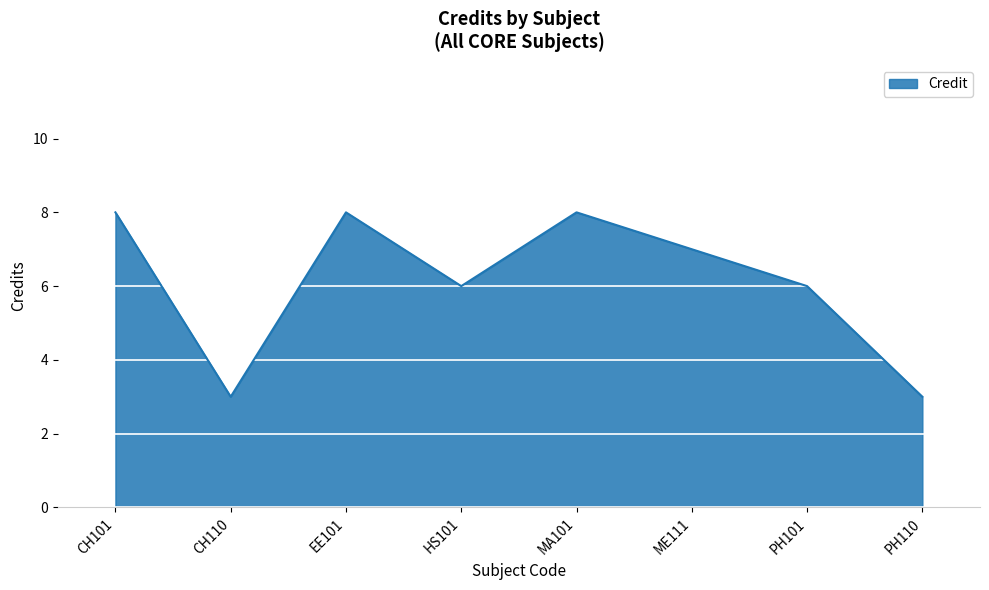

What value does the data have at EE101?

8